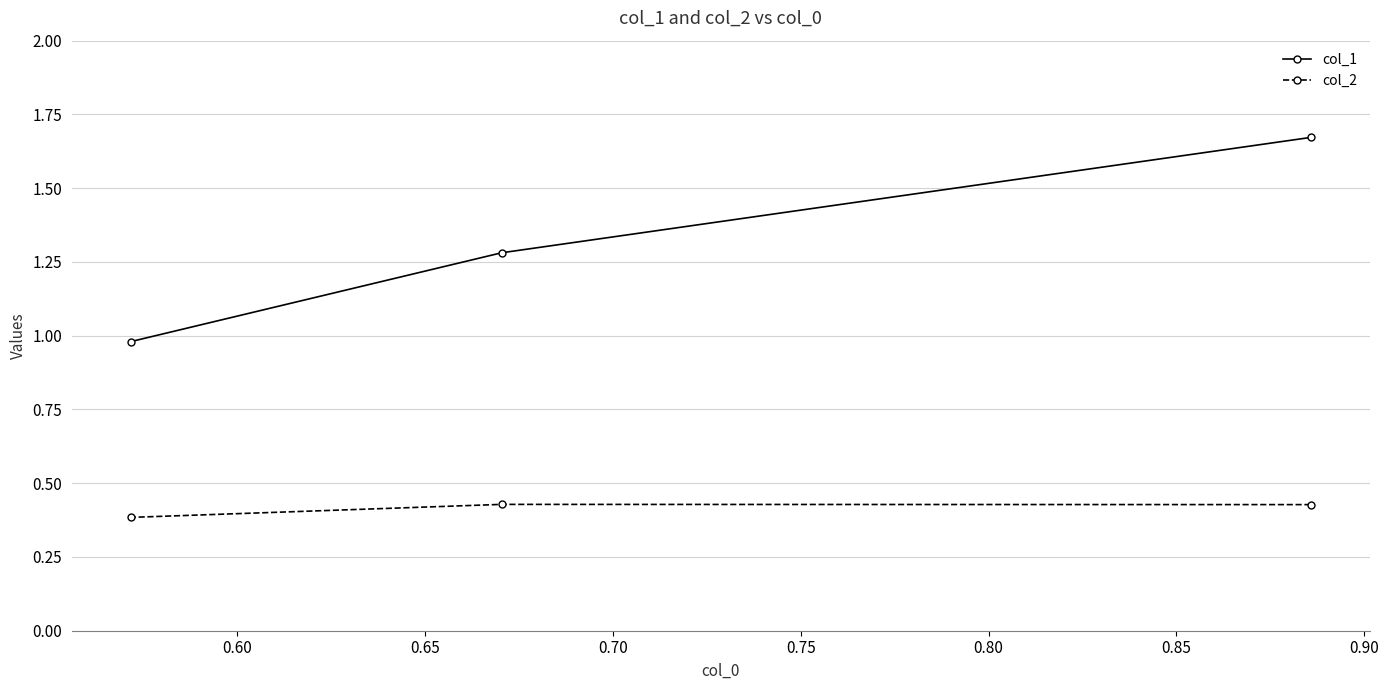

Which series has the largest range (max minus min)?

col_1